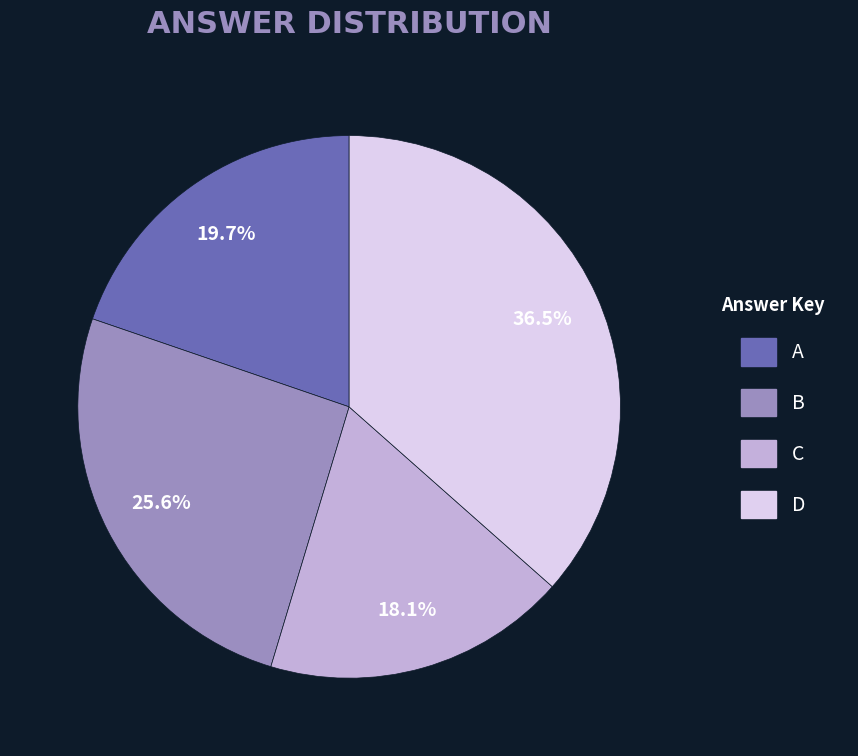

Which slice is the largest?

D